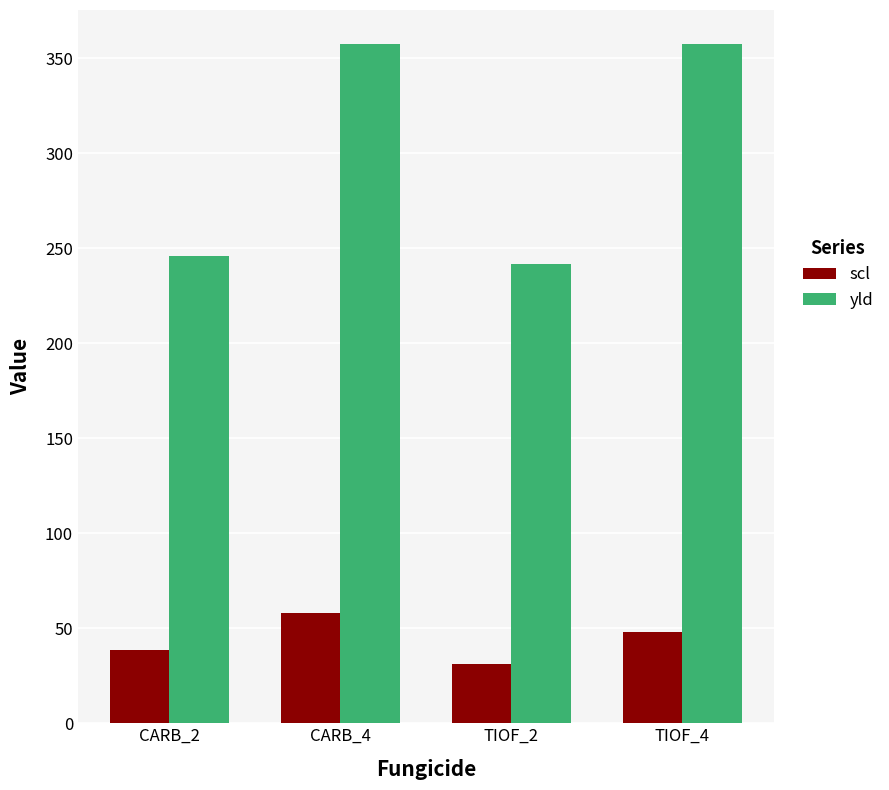

The scl series shows 26.0 at CARB_2. True or false?

False